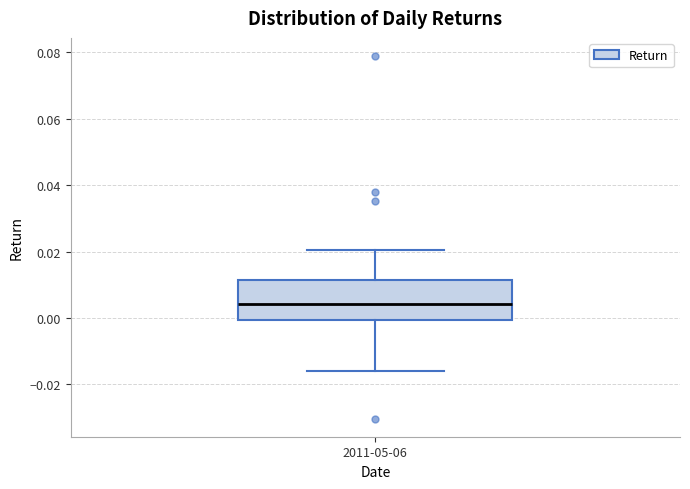

Where is the lower edge of the box for 2011-05-06 on the y-axis? The values are not printed on the chart, so give them approximately, as read against the axis.

0.000